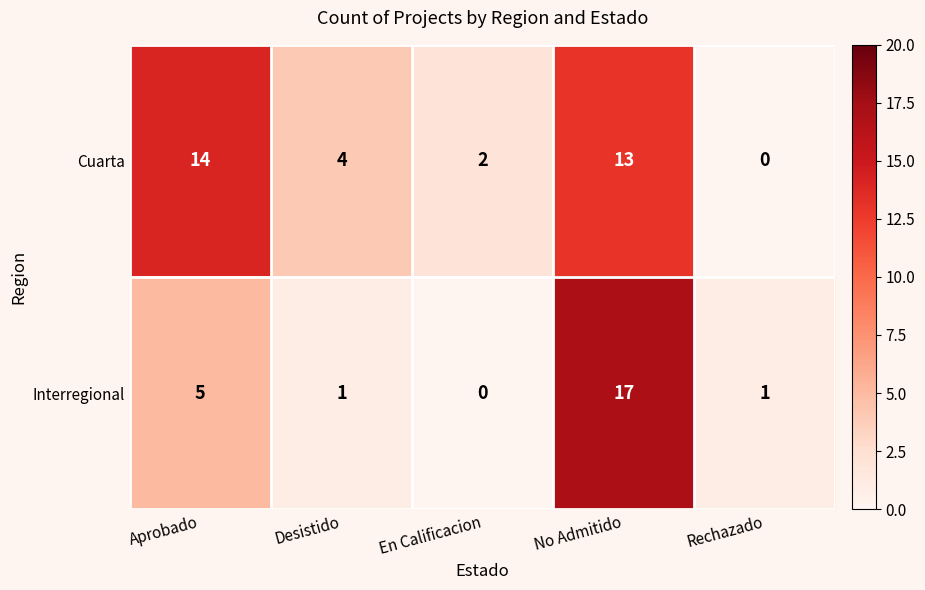

What is the sum of all Cuarta values?

33